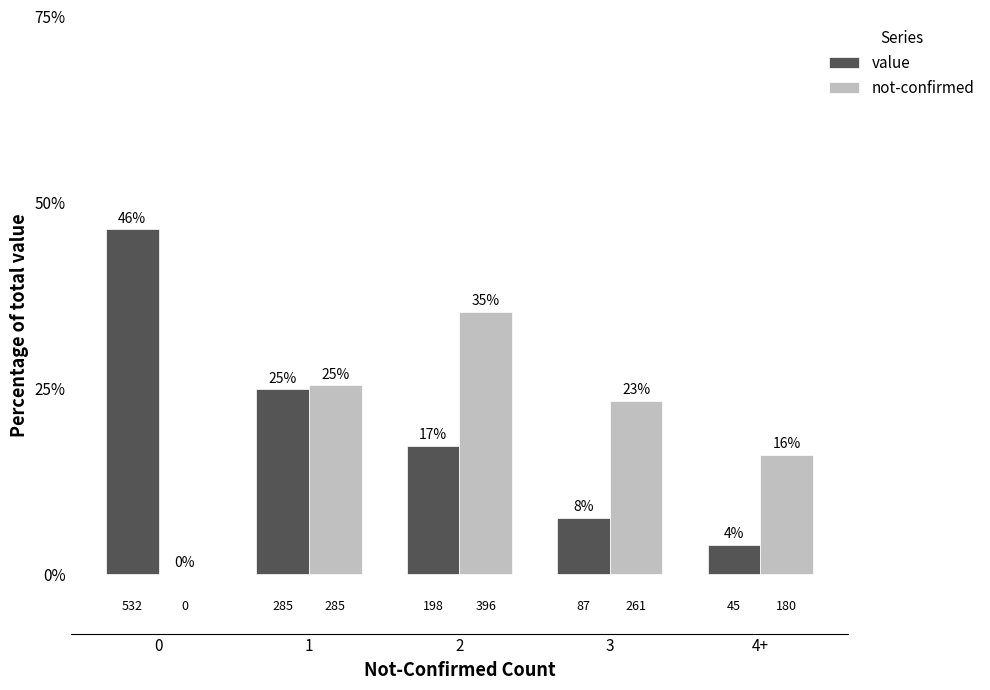

What is the difference between the maximum and minimum values in the not-confirmed series?

35.3